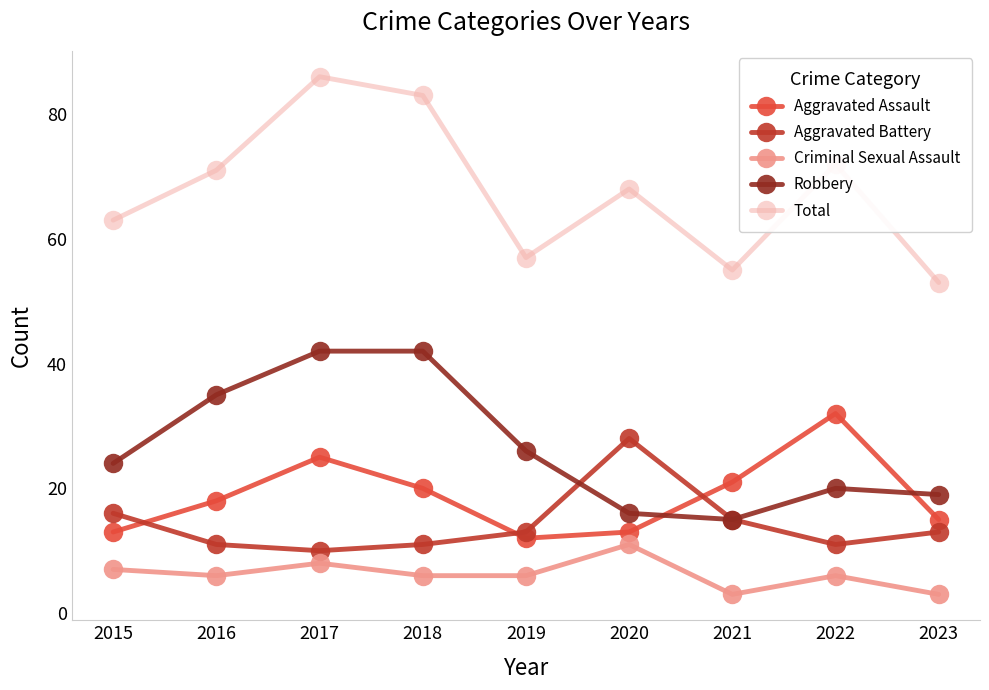

Is the value of Criminal Sexual Assault at 2019 greater than the value of Robbery at 2023?

No